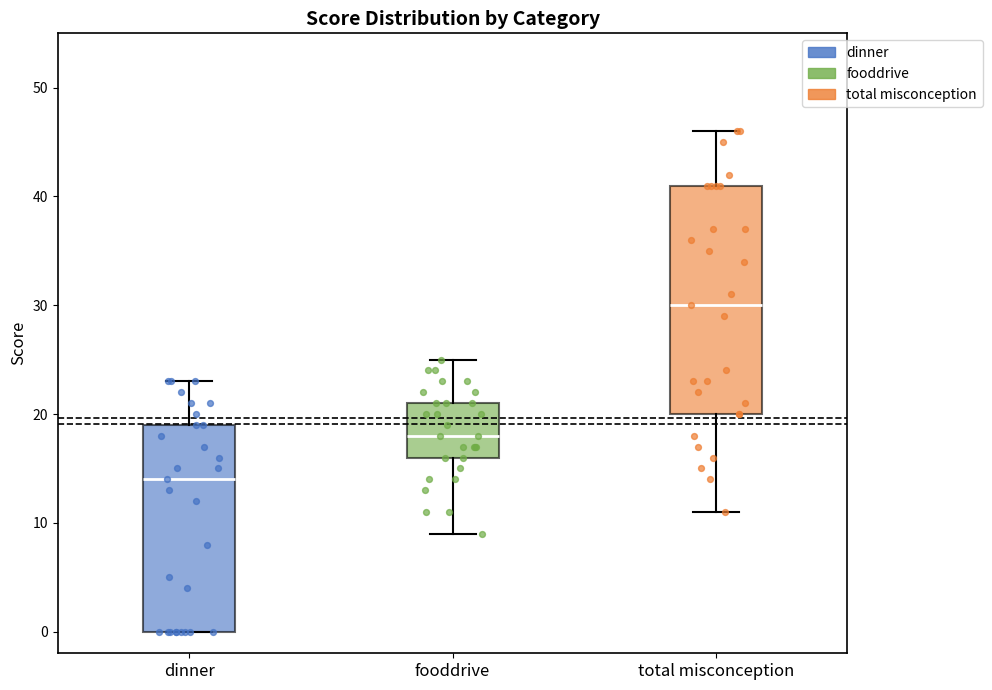

Reading left to right, read every box against the y-axis: the position of its median line, the range the box covers, and the ends of its whiskers. The values are not printed on the chart, so give them approximately, as read against the axis.

dinner: median 14, box 0 to 19, whiskers 0 to 23
fooddrive: median 18, box 16 to 21, whiskers 9 to 25
total misconception: median 30, box 20 to 41, whiskers 11 to 46